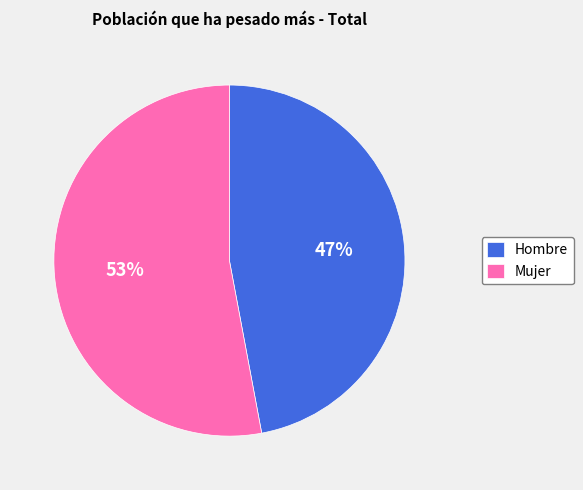

To the nearest percent, what portion does Hombre represent?

47%